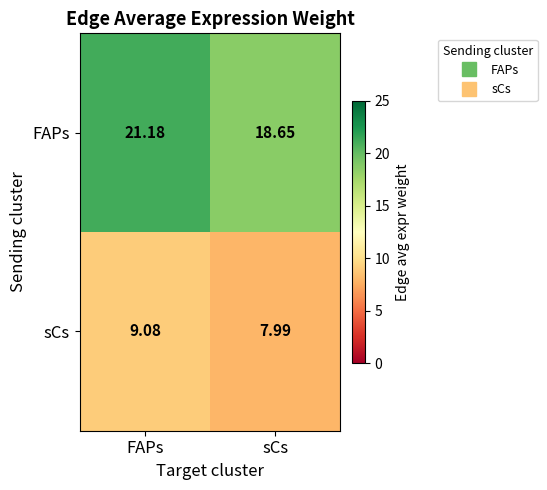

Which series has the largest range (max minus min)?

FAPs